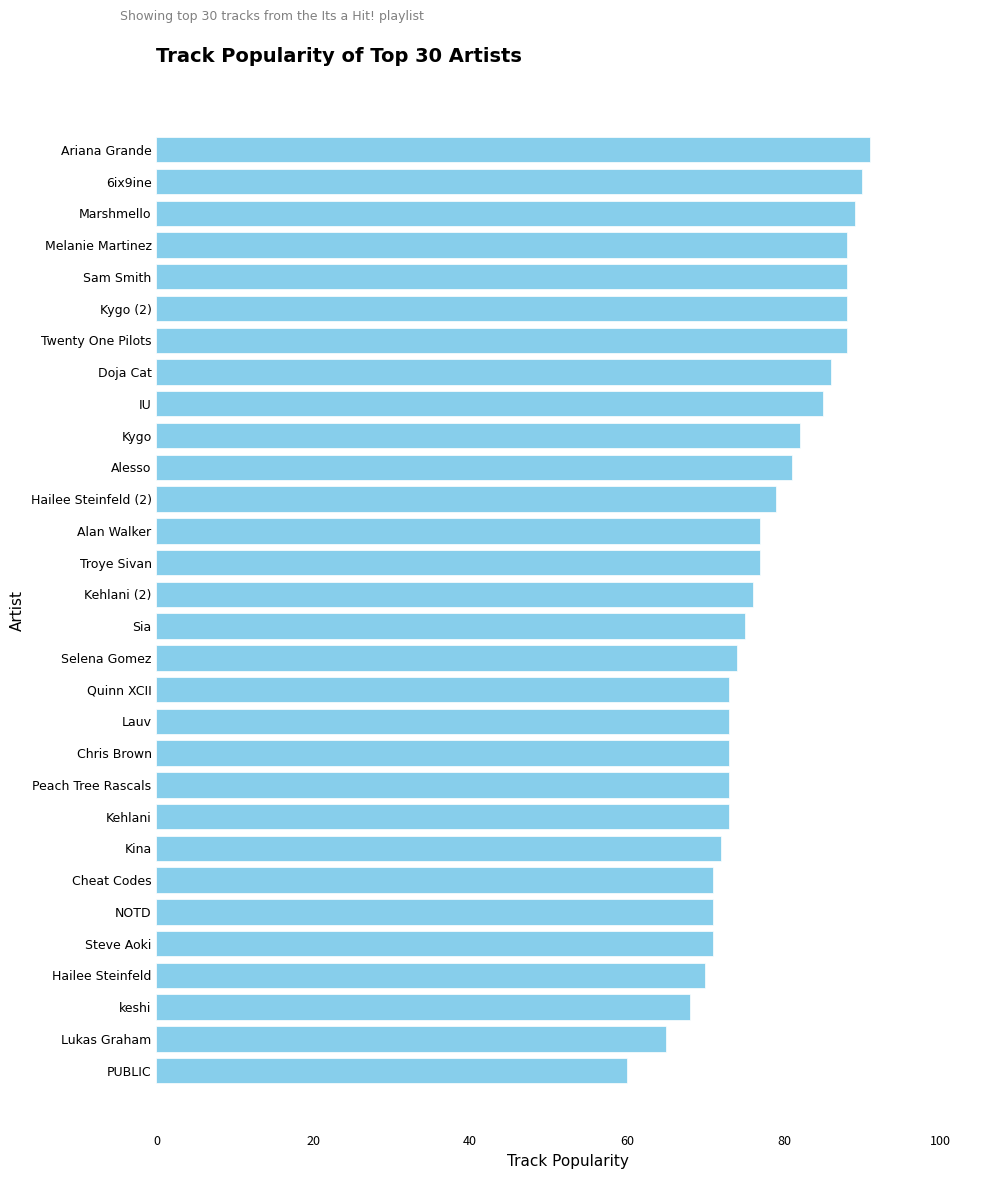

How many values are below 76?

15